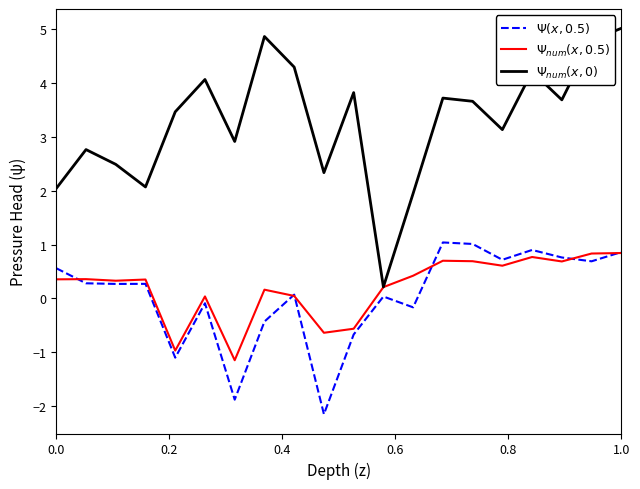

What is the sum of all $\Psi_{num}(x, 0.5)$ values?

4.1